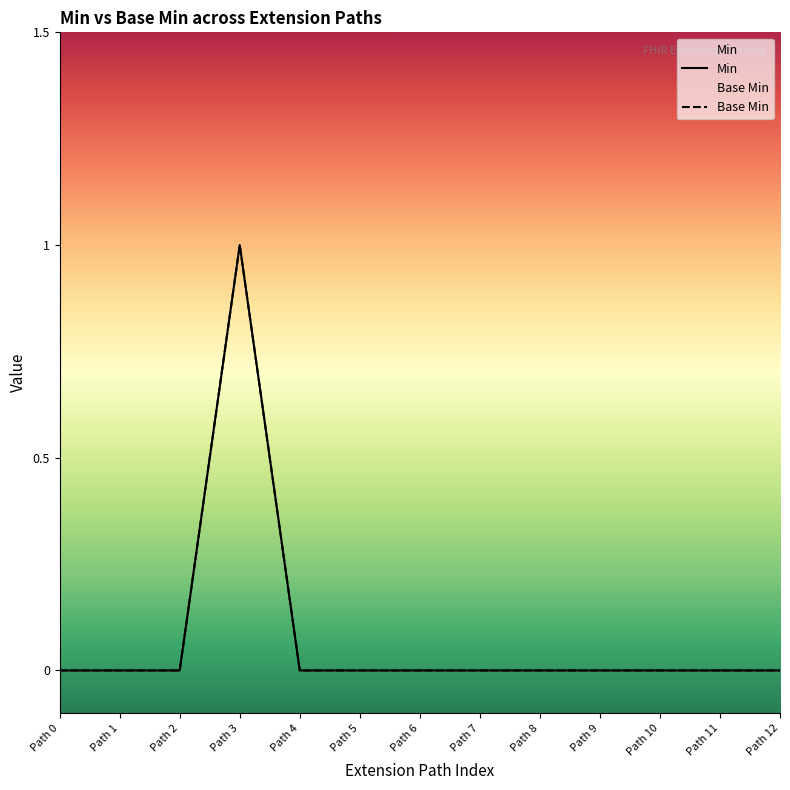

Count the number of categories in the chart.

13